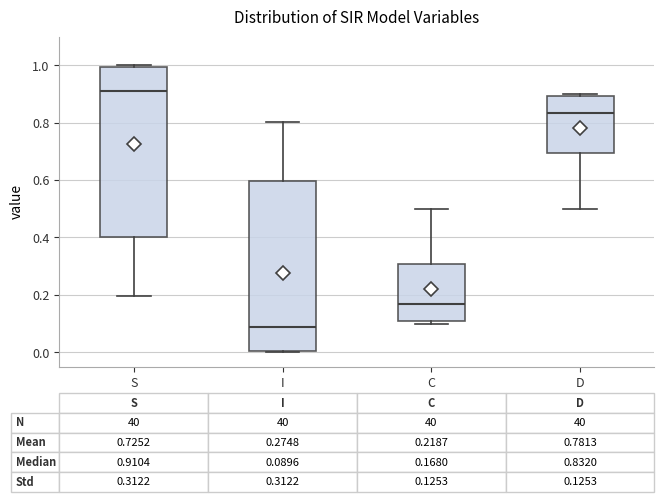

Which box has the lowest median line?

I